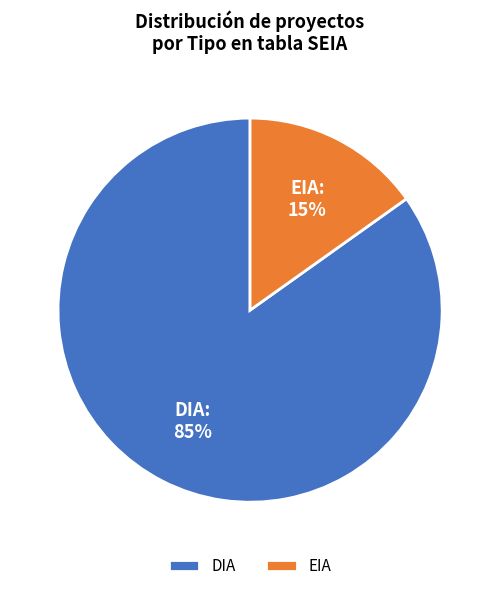

Between DIA and EIA, which is larger?

DIA